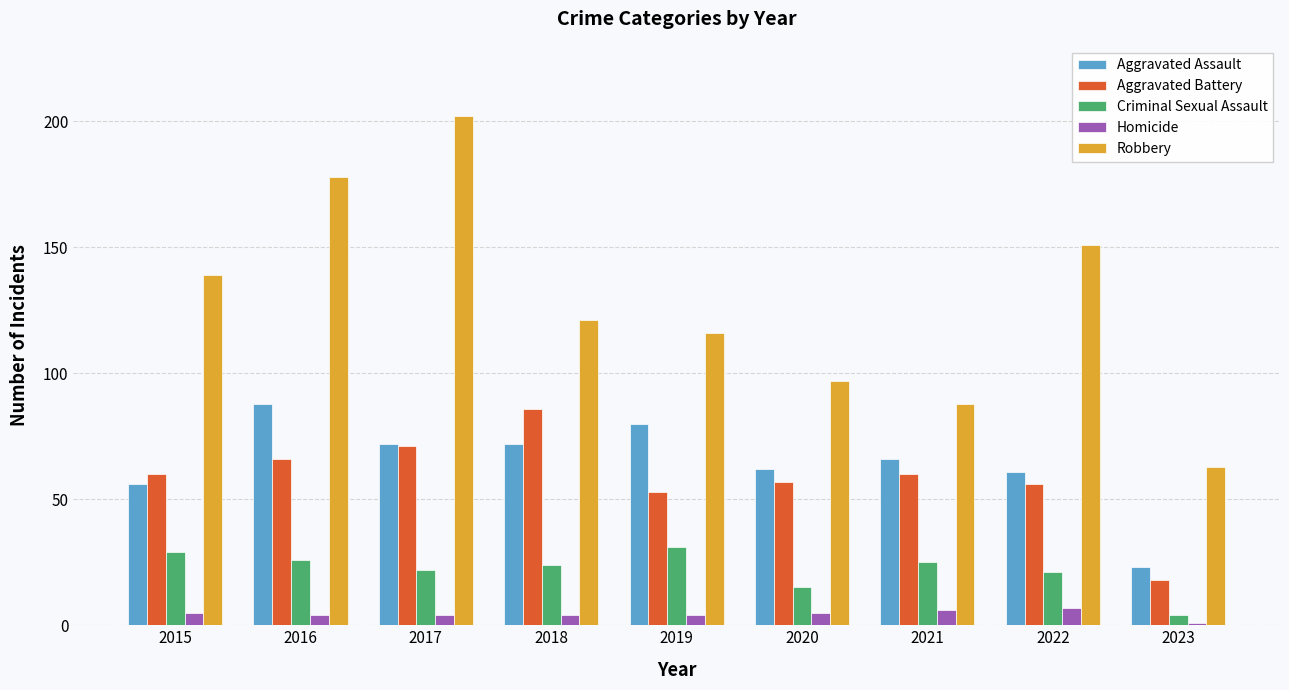

Is it true that Aggravated Assault equals 23 at 2023?

True